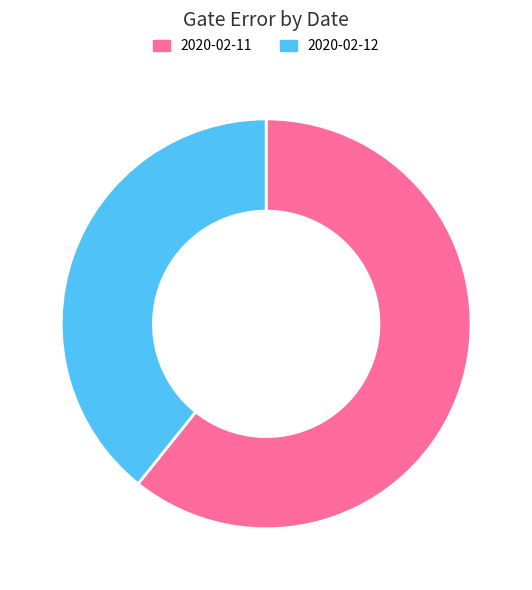

Rank the categories by value from lowest to highest.

2020-02-12, 2020-02-11